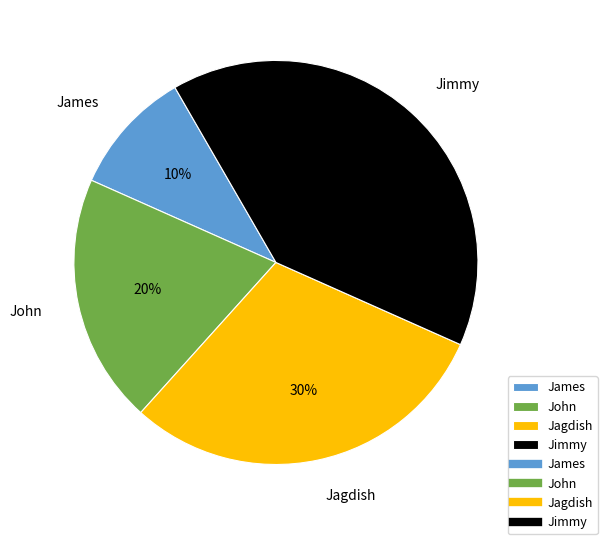

Rank the categories by value from highest to lowest.

Jimmy, Jagdish, John, James